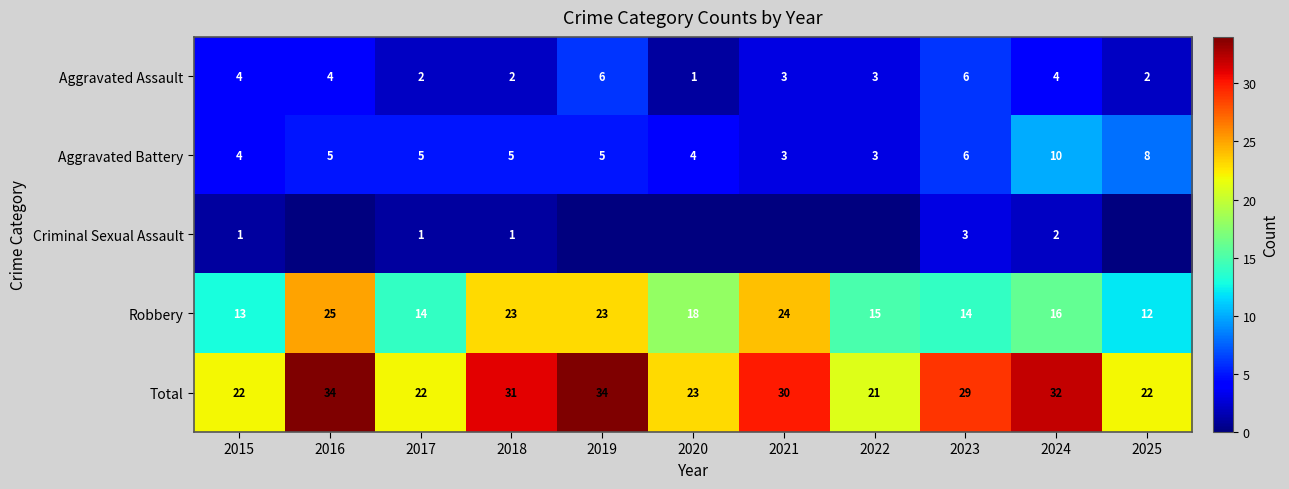

Is it true that Total equals 22 at 2015?

True